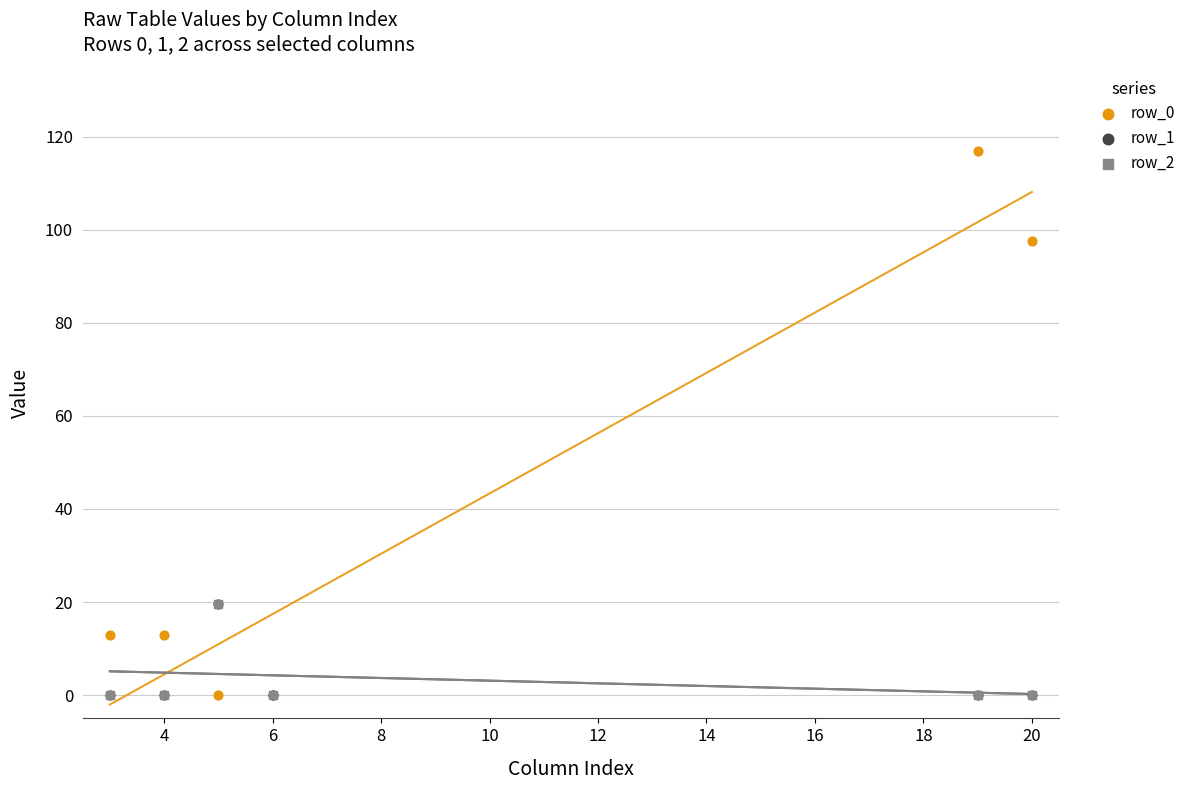

What are all the series names shown in the legend?

row_0, row_1, row_2